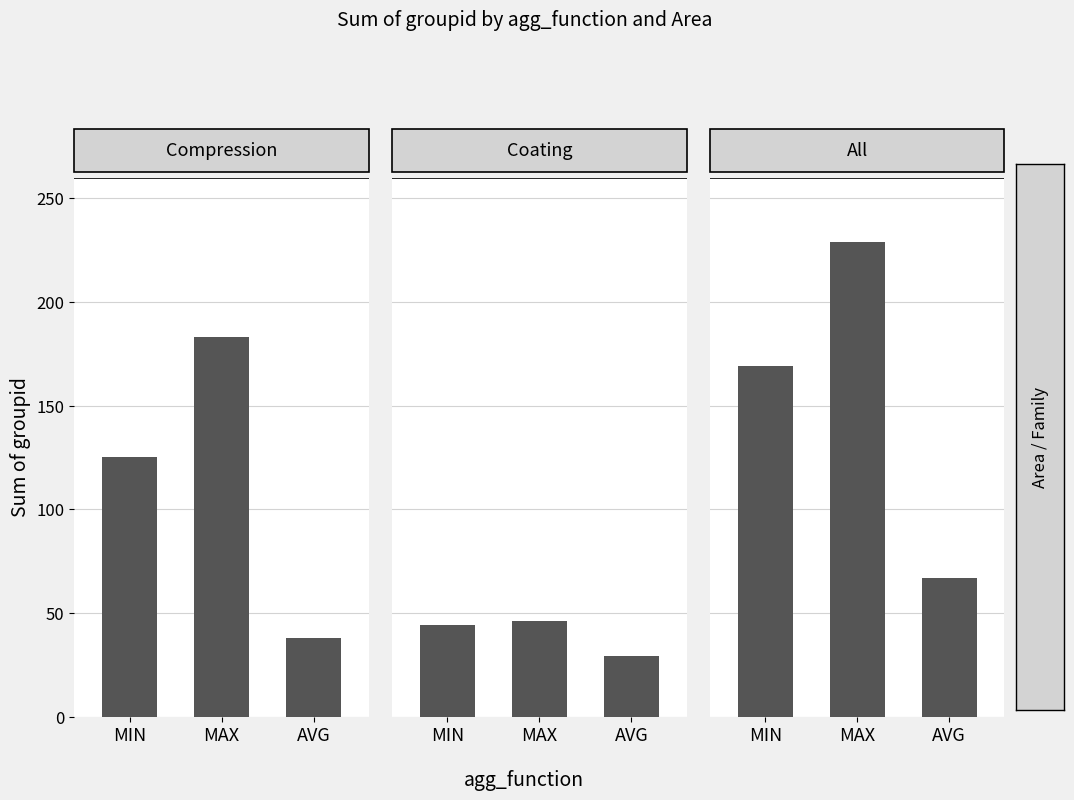

The Compression series shows 125 at MIN. True or false?

True